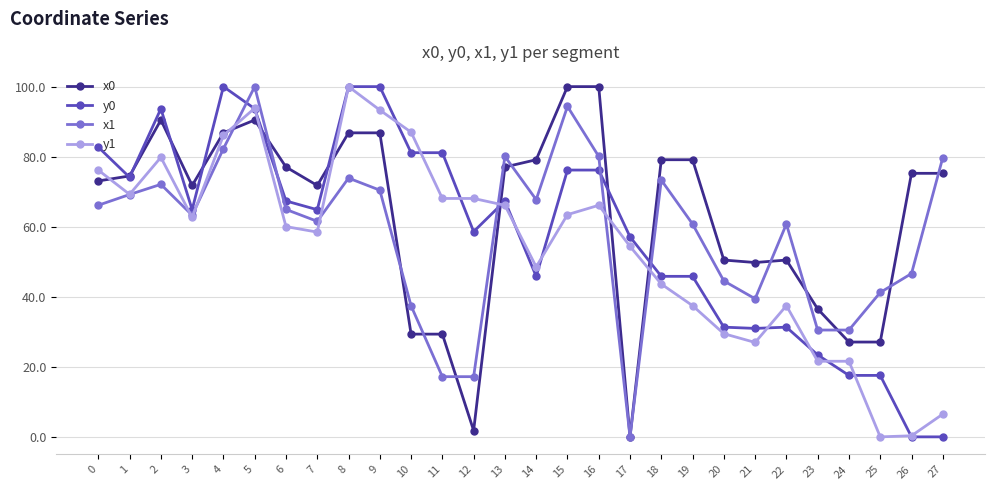

What value does the x0 series have at 18?

79.1